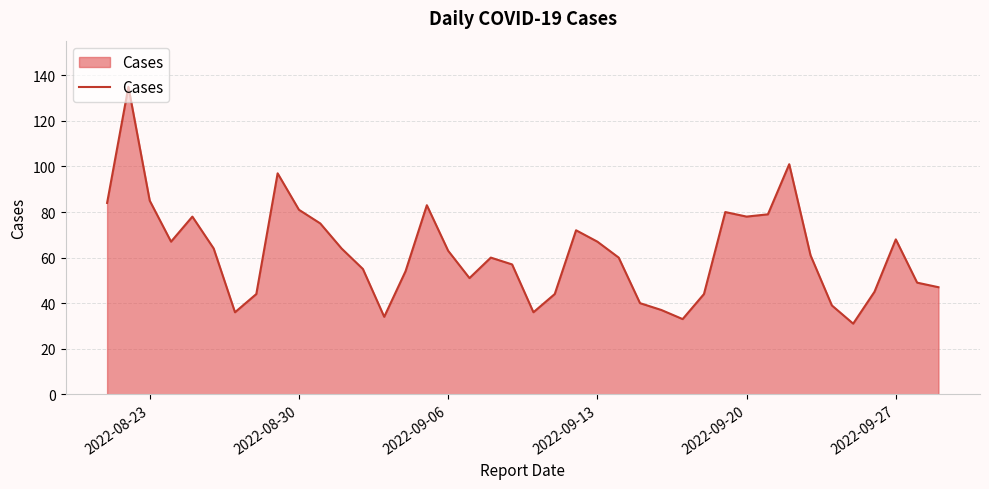

What is the difference between the maximum and minimum values?

104